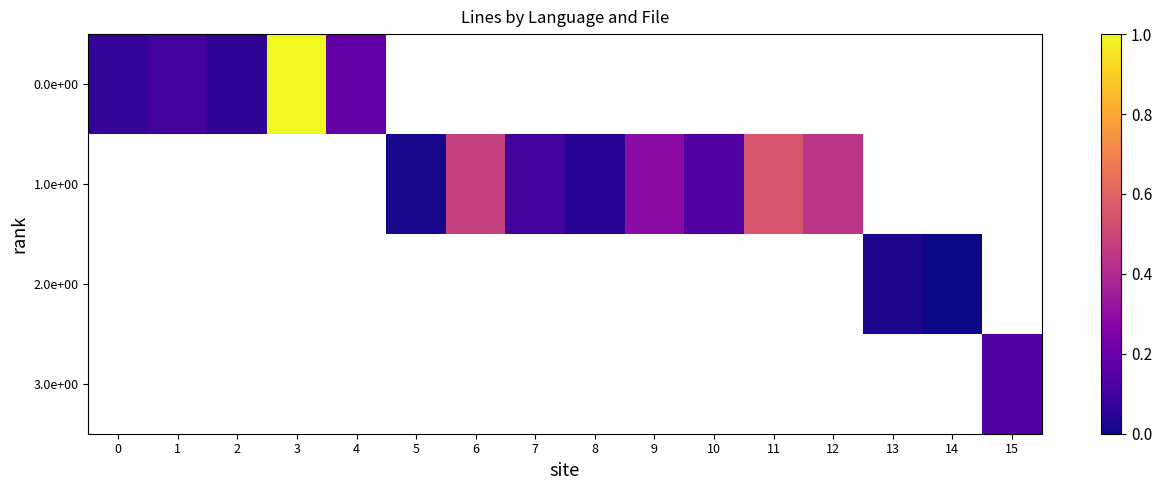

The 1.0e+00 series shows 0.0 at 7. True or false?

False